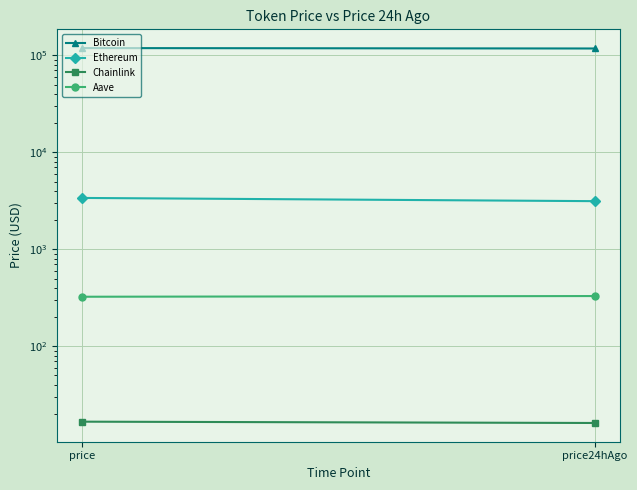

What is the label of the 2nd point from the left?

price24hAgo